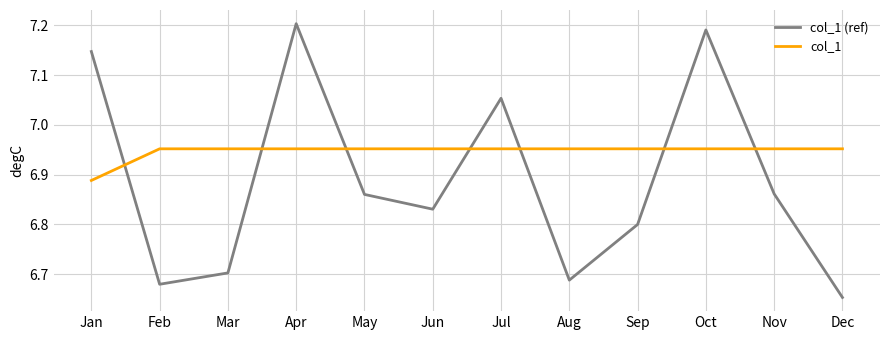

What is the value of the col_1 (ref) point at the 6th from the left?

6.8